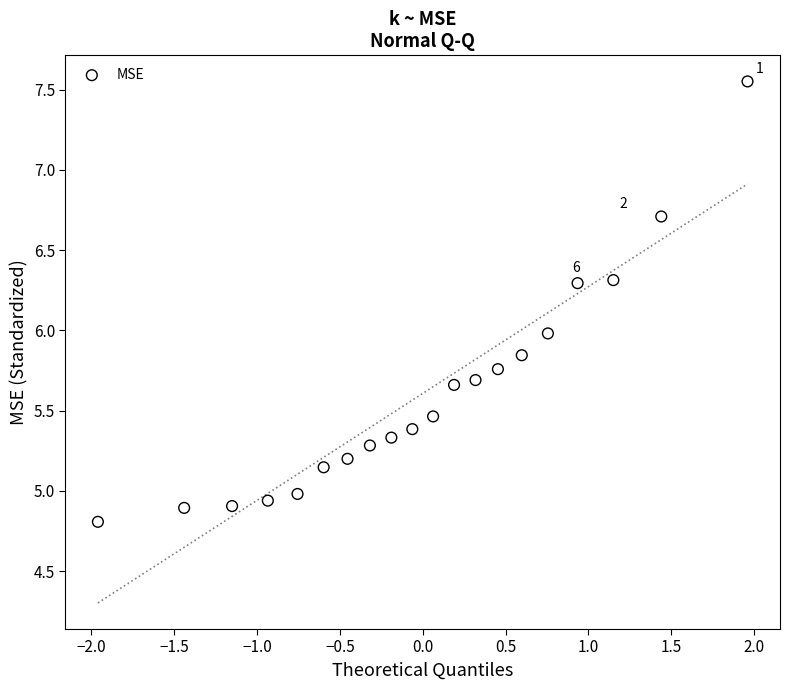

What is the range of Y values (max minus min)?

2.7